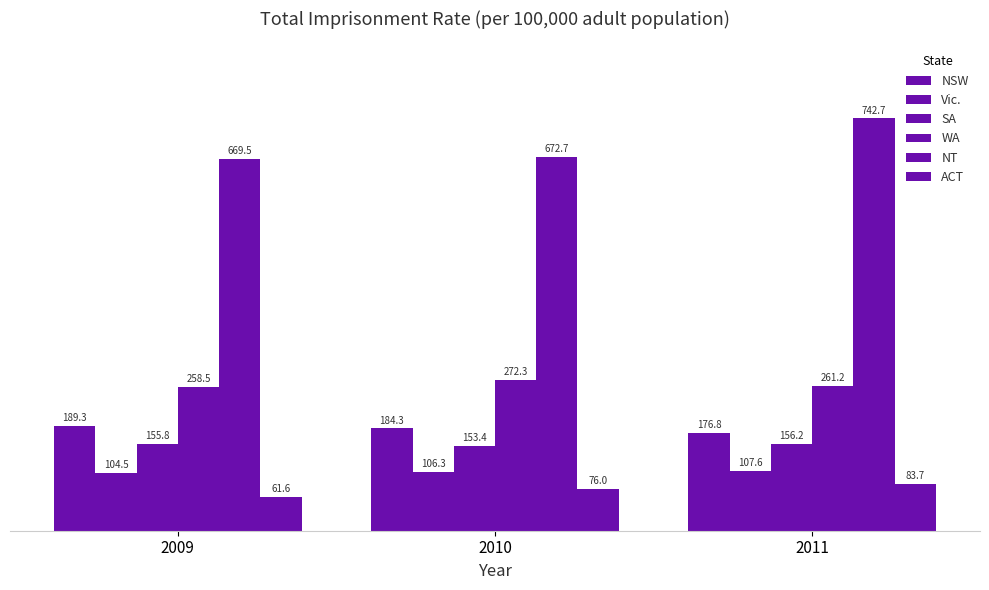

What is the value of the WA bar at the 2nd from the left?

272.3